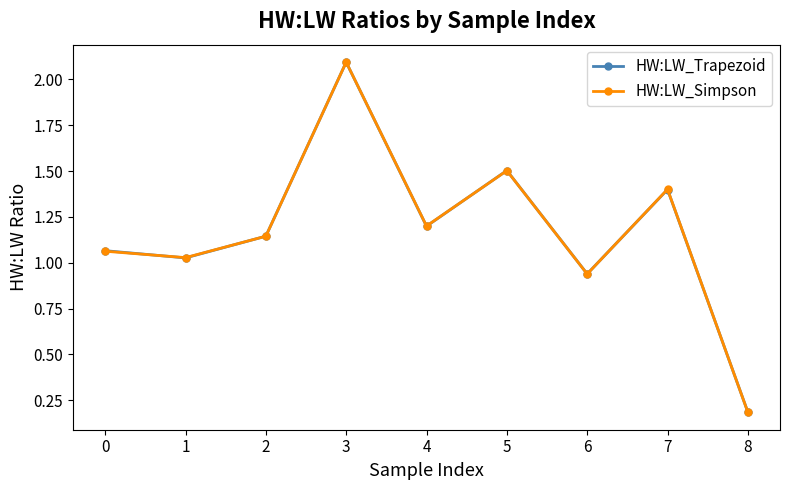

Which category has the highest value across all series?

3